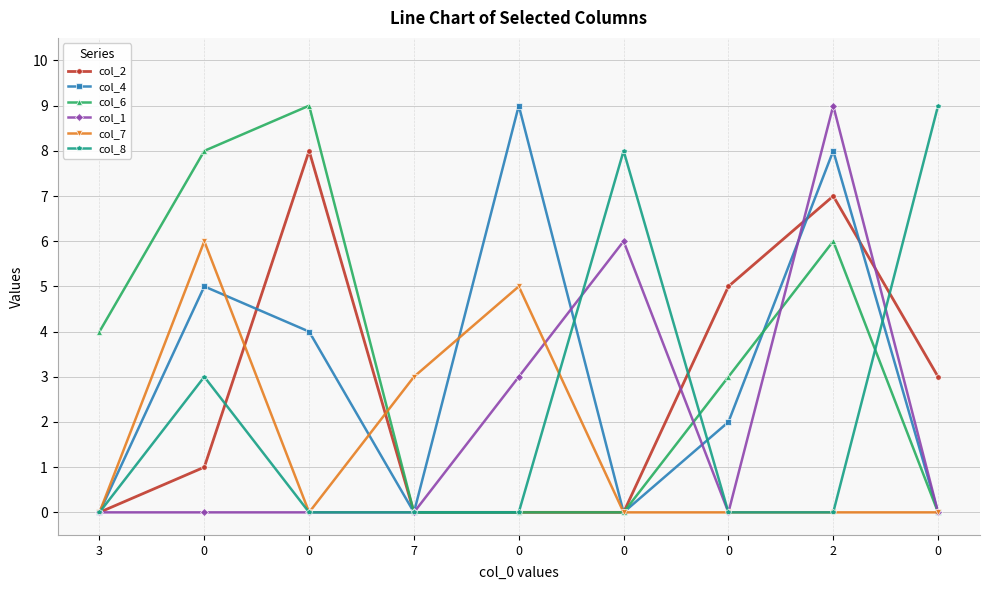

Where is the first local minimum for col_4?

7